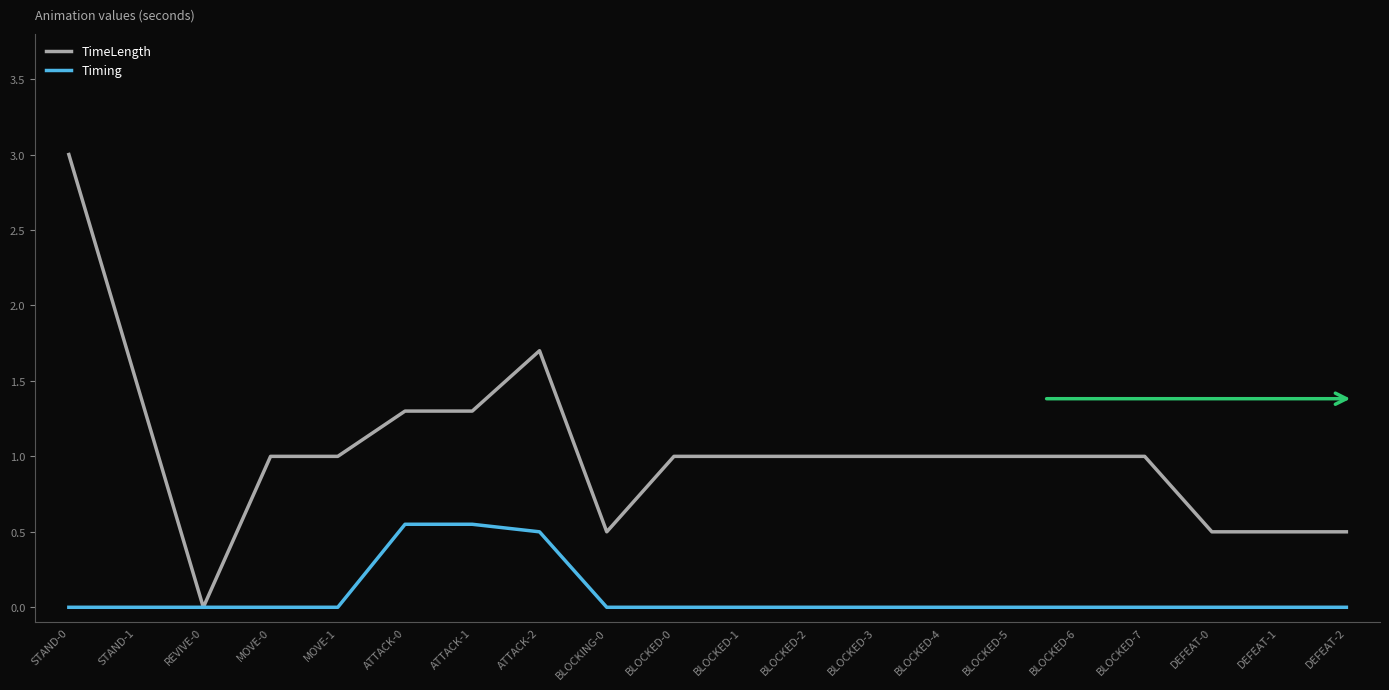

Between ATTACK-0 and BLOCKED-1, which series saw the biggest shift?

Timing